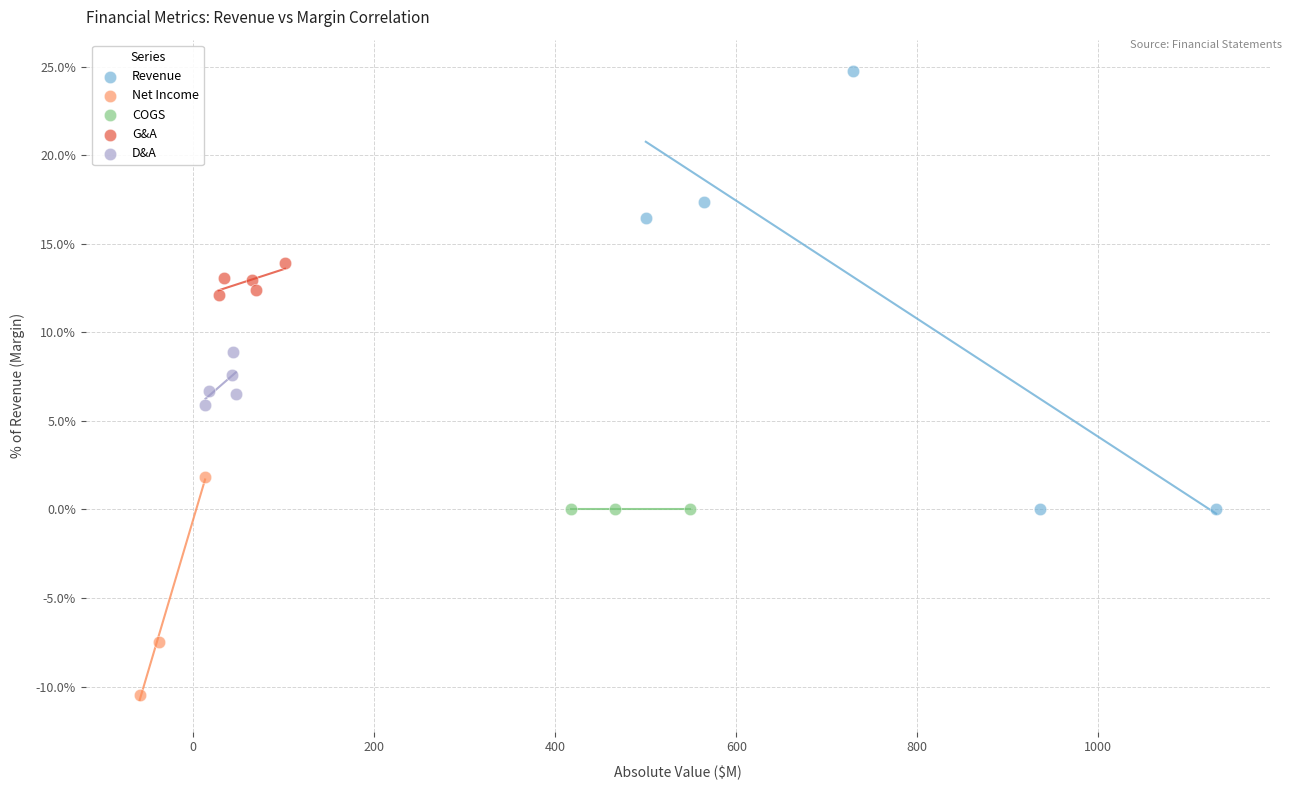

What are all the series names shown in the legend?

Revenue, Net Income, COGS, G&A, D&A